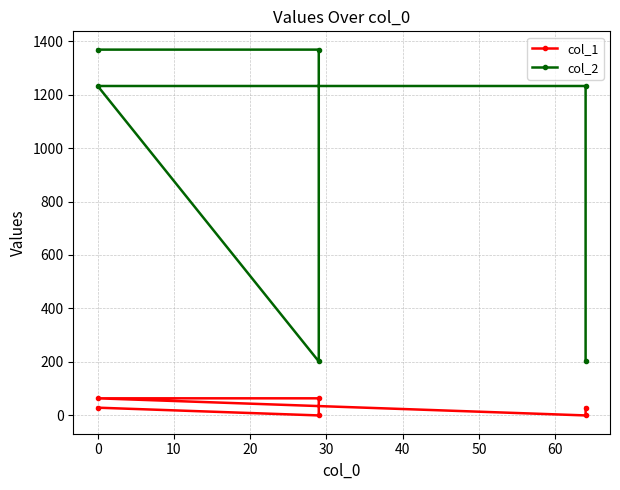

What is the sum of the col_1 values at 0 and 20?

64